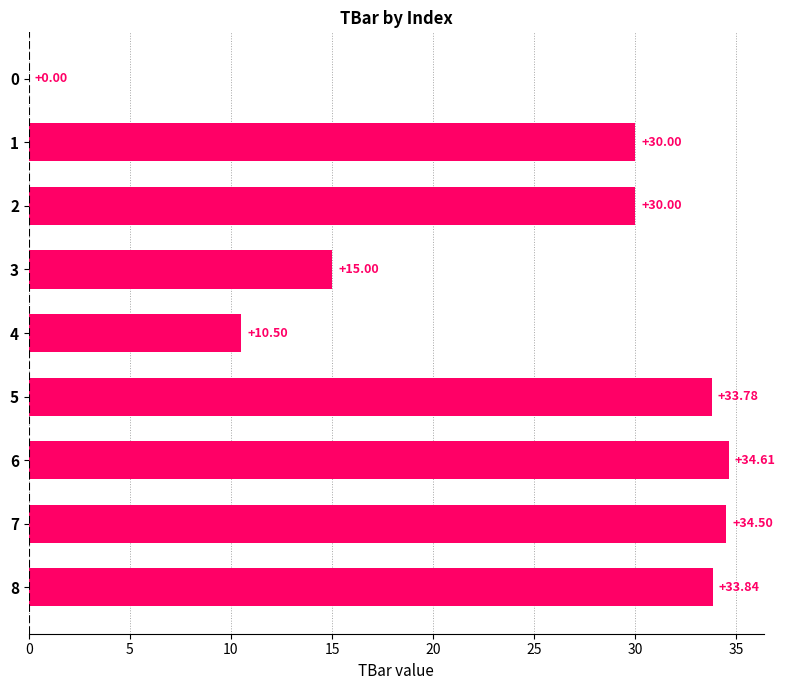

Approximately how many times larger is the value at 8 compared to 6?

1.0